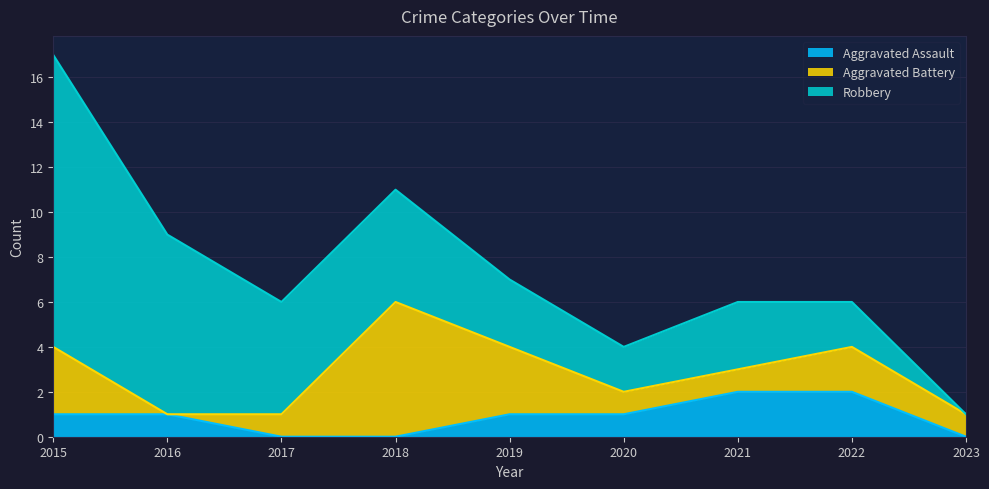

How many series are shown in this chart?

3